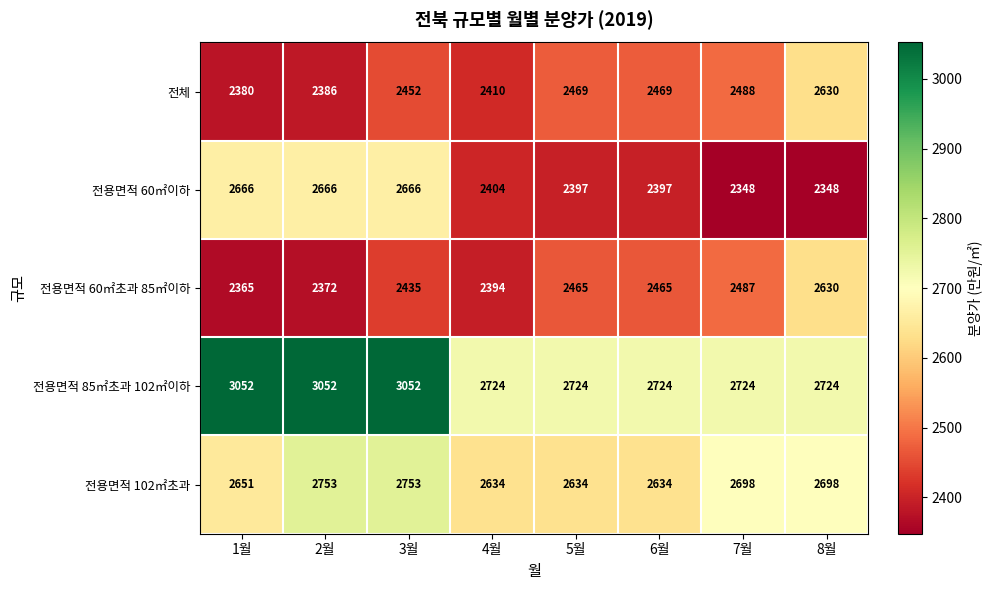

Count the number of categories in the chart.

8